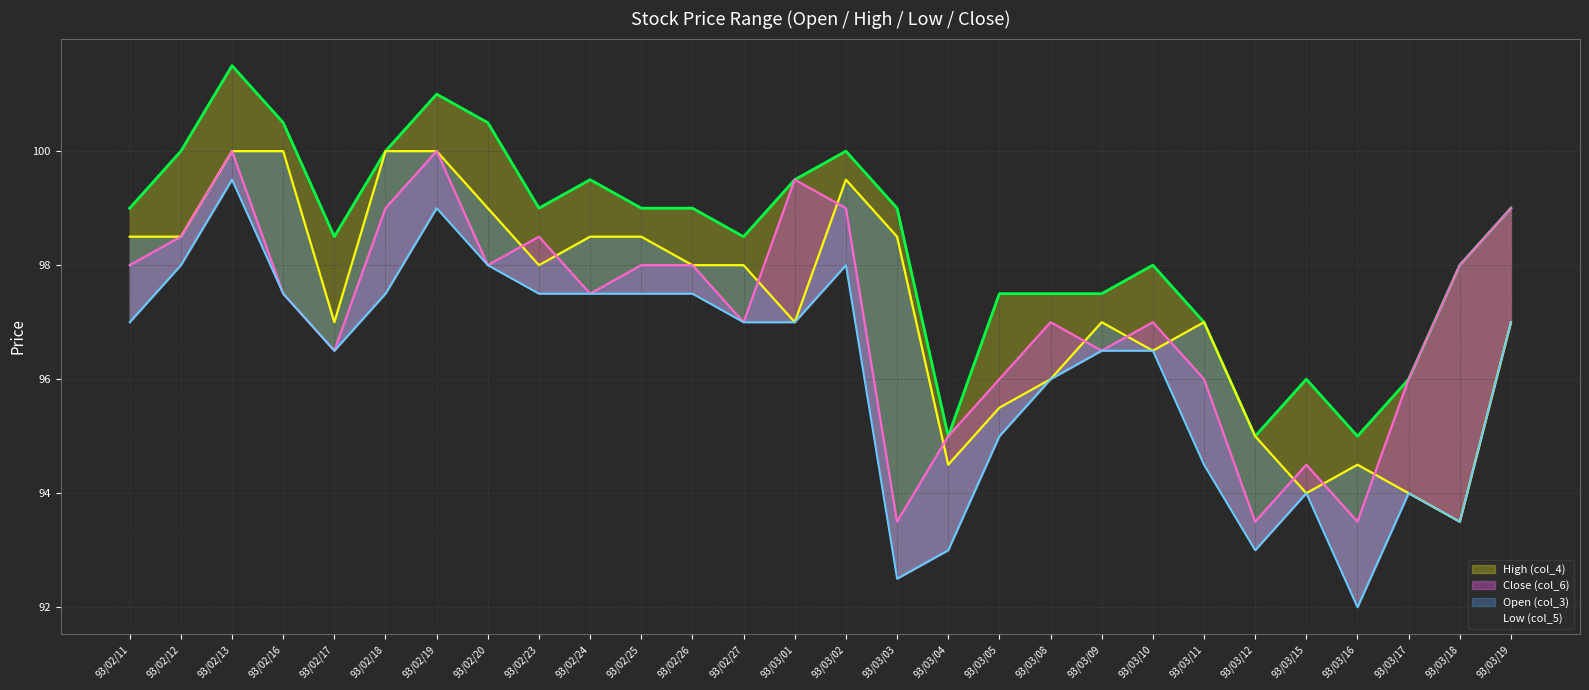

What is the value of the High (col_4) point at the 15th from the left?

100.0